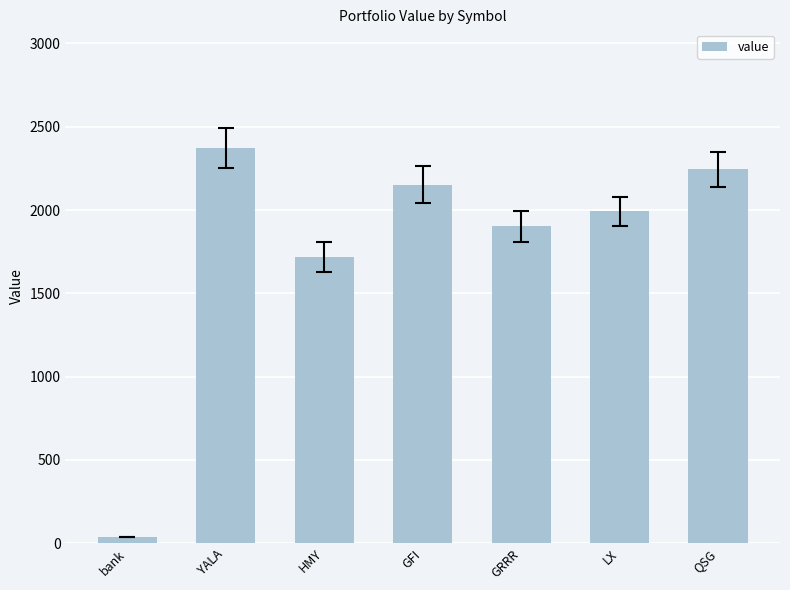

What is the smallest value displayed?

37.7